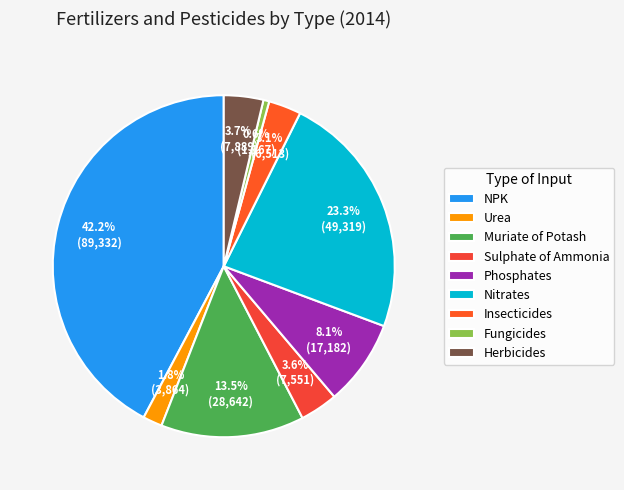

Rank the categories by value from highest to lowest.

NPK, Nitrates, Muriate of Potash, Phosphates, Herbicides, Sulphate of Ammonia, Insecticides, Urea, Fungicides